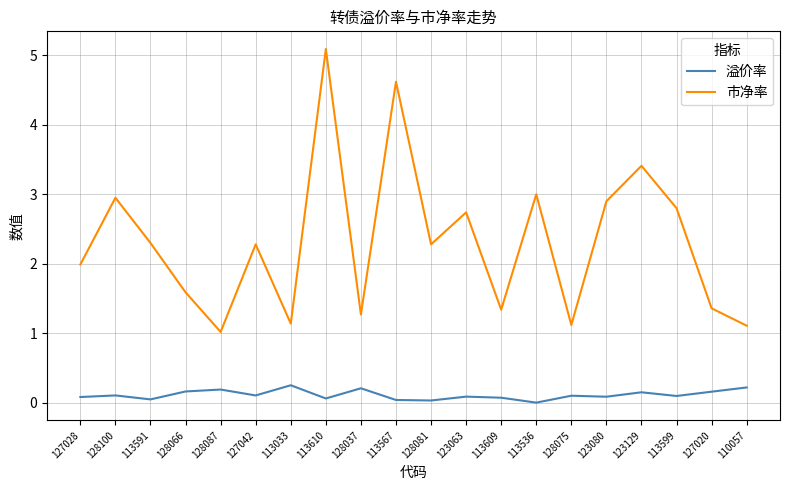

At which category does 市净率 reach its first local valley?

128087